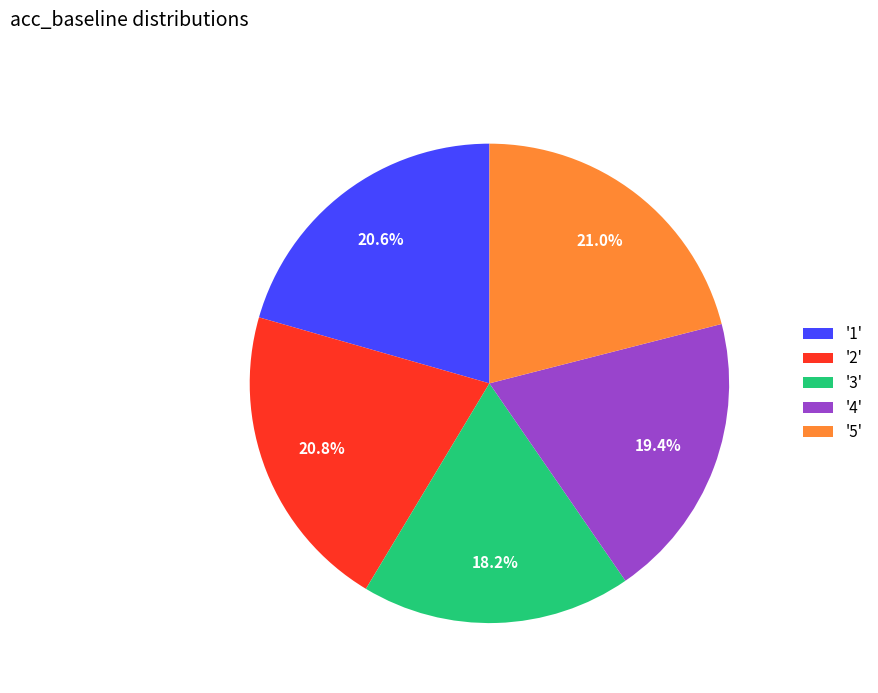

How many slices are in this pie chart?

5